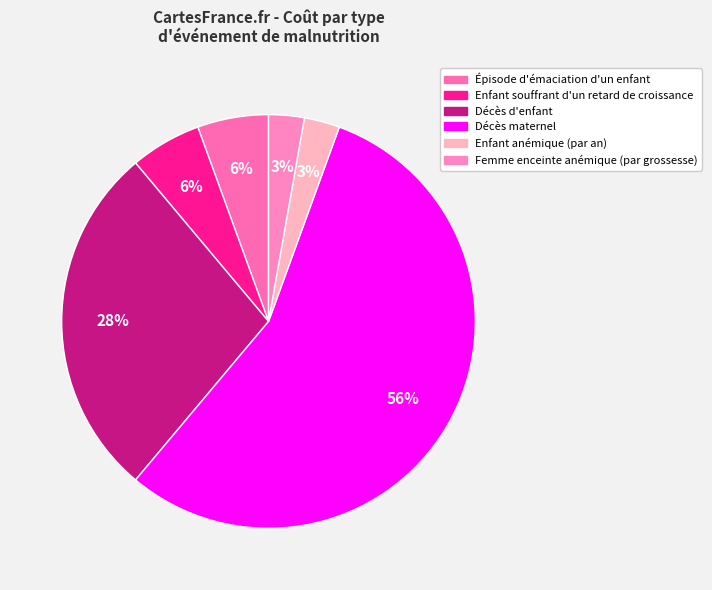

Rank the categories by value from highest to lowest.

Décès maternel, Décès d'enfant, Épisode d'émaciation d'un enfant, Enfant souffrant d'un retard de croissance, Enfant anémique (par an), Femme enceinte anémique (par grossesse)